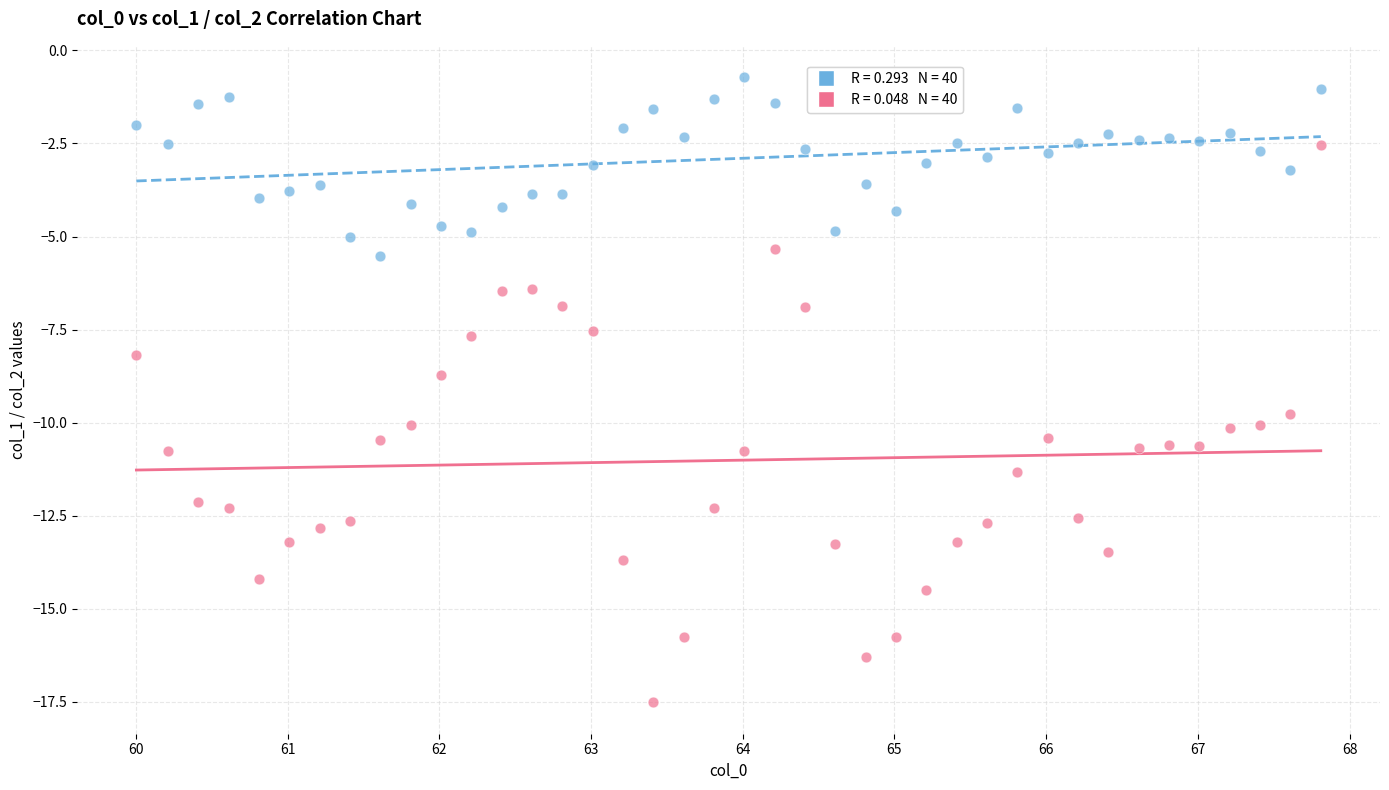

Across all series, what Y value is closest to -9?

-8.7